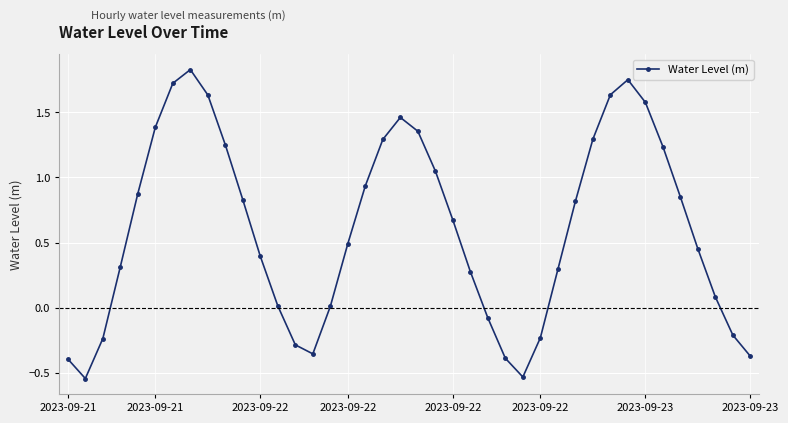

What is the difference between the maximum and minimum values?

2.4